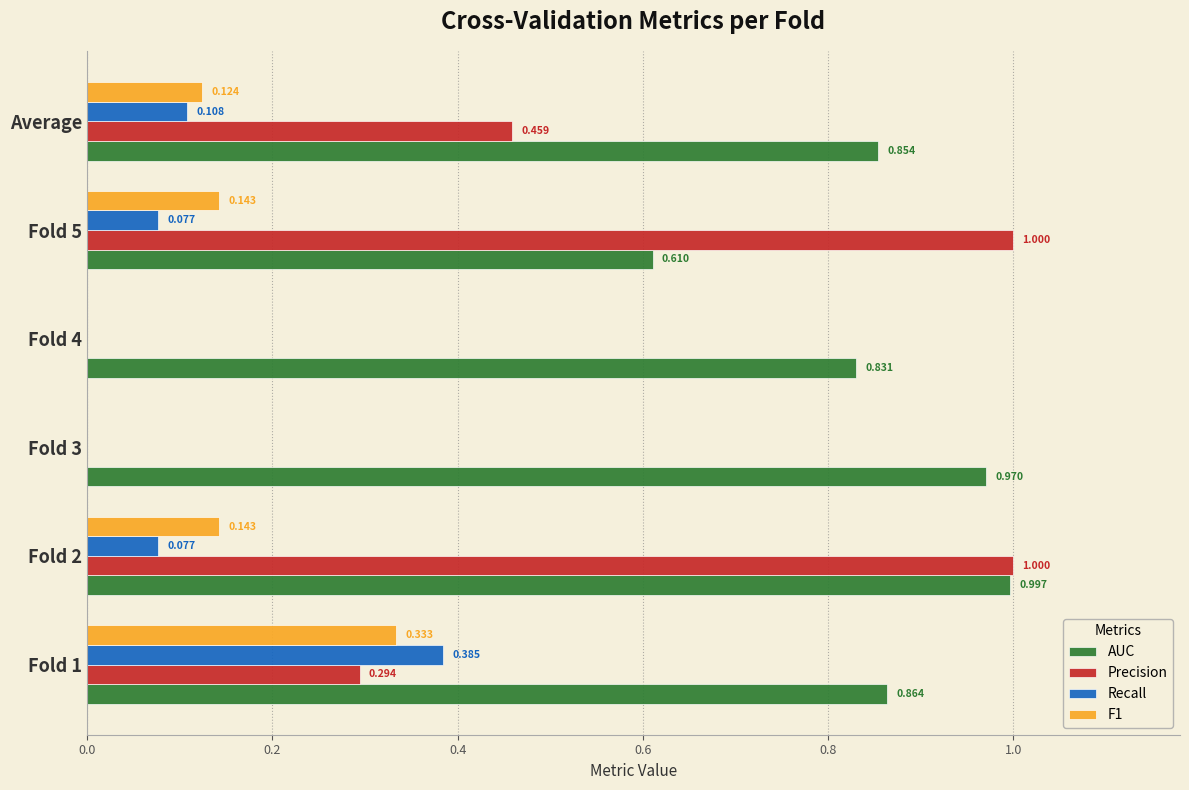

Which series changed the most between Fold 4 and Fold 5?

Precision